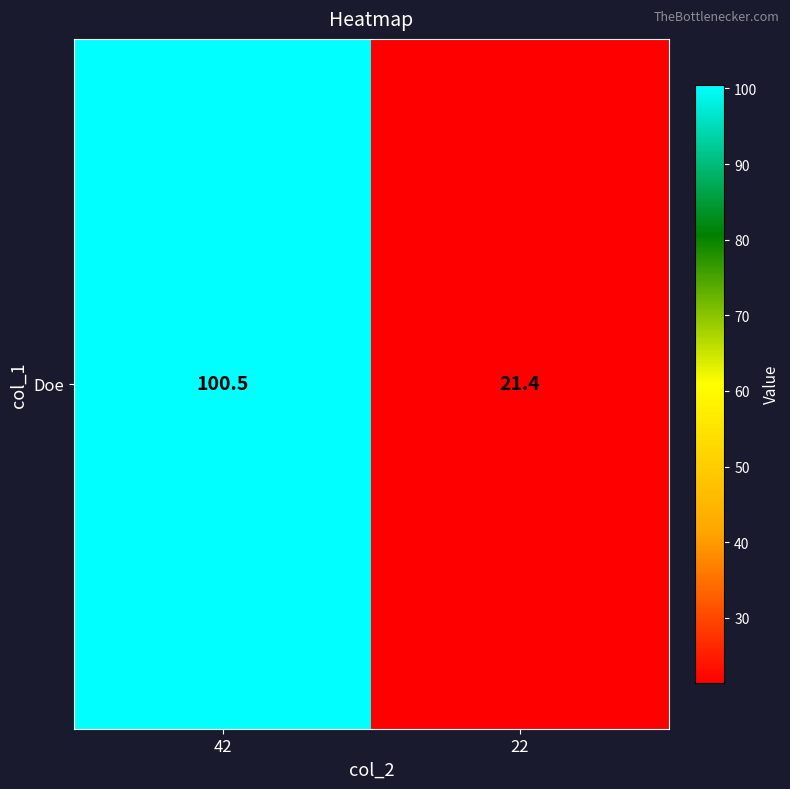

What is the maximum value shown in the chart?

100.5